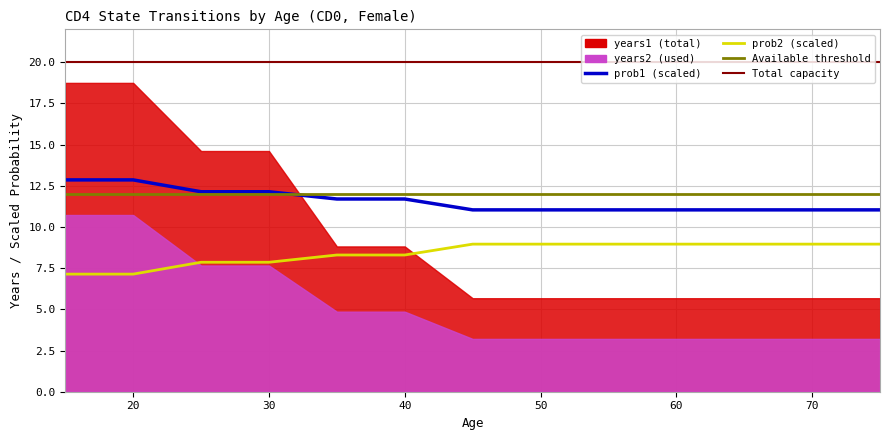

True or false: prob1 and prob2 cross at least once.

False